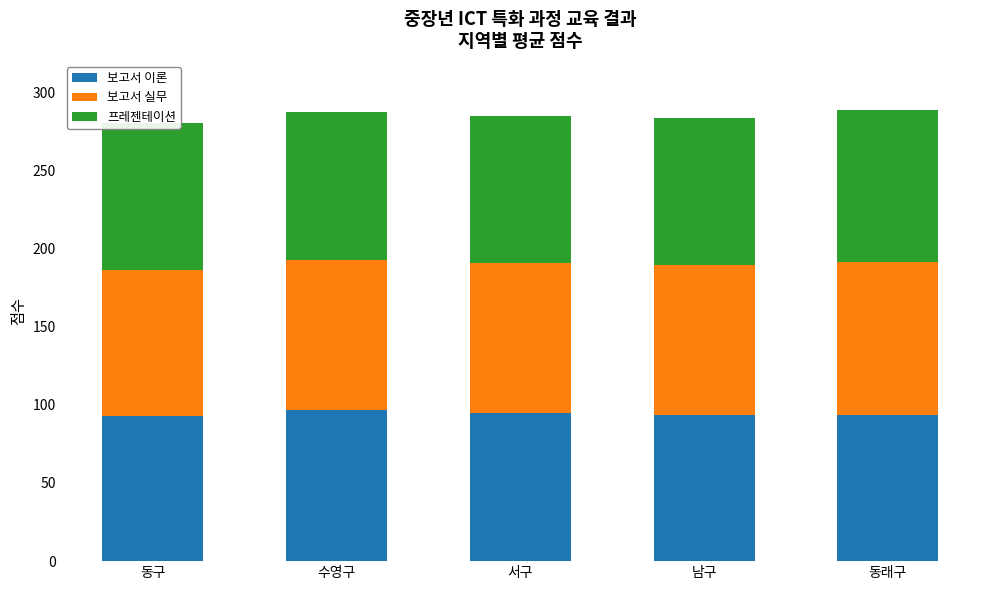

What is the maximum value for 보고서 이론?

96.8